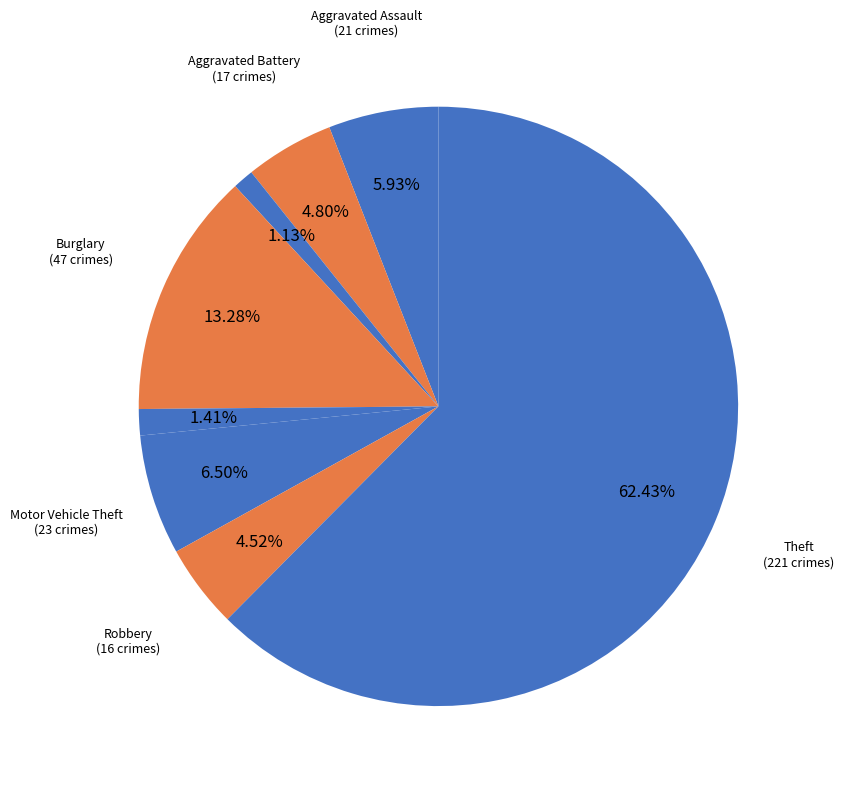

Which category has the smallest portion of the pie?

Homicide